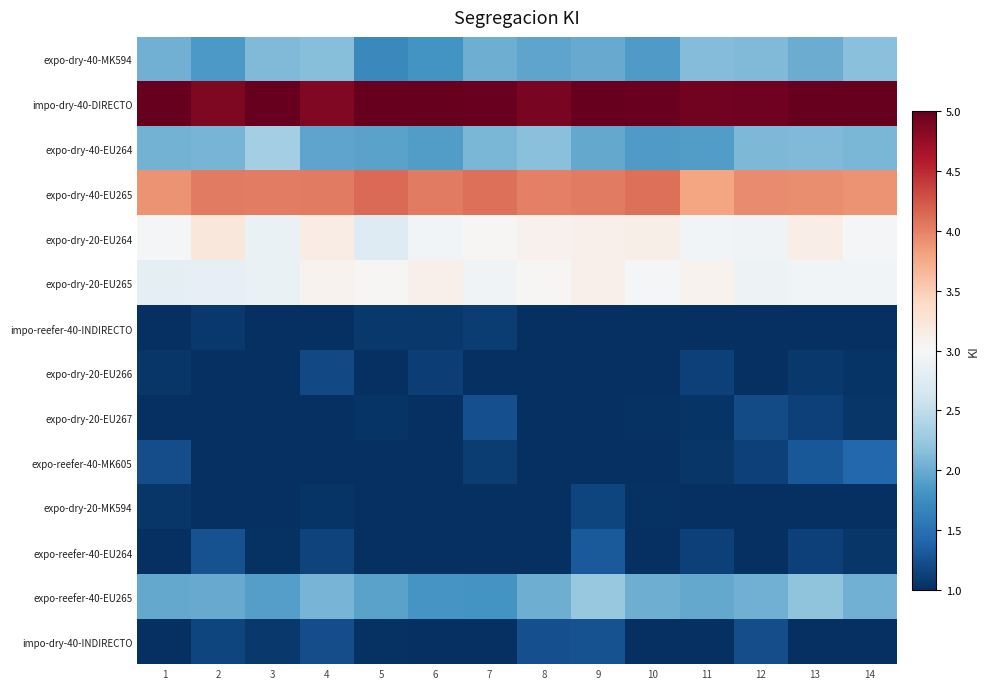

At how many categories does at least one series exceed 4?

14